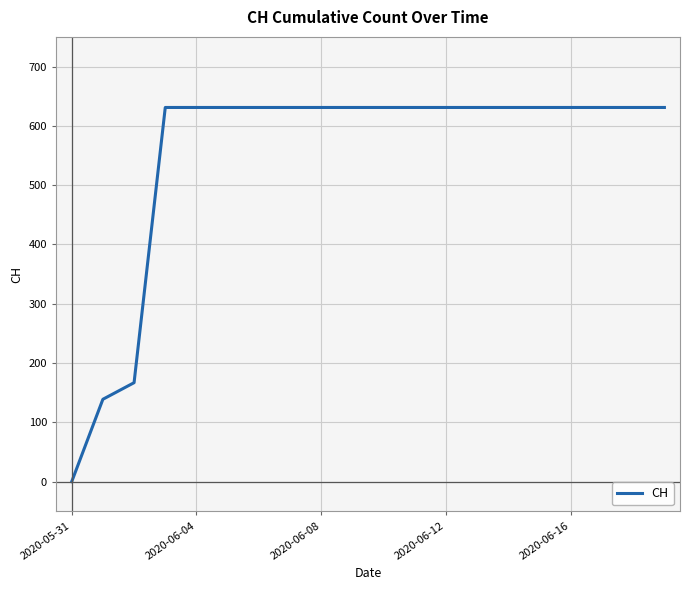

What is the maximum value shown in the chart?

631